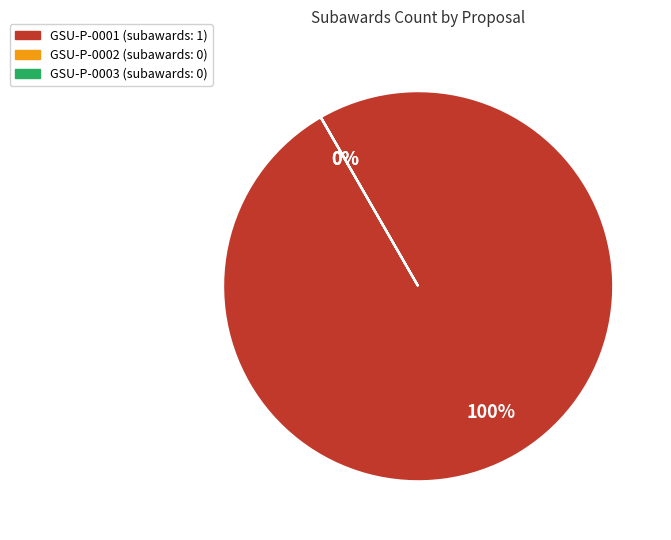

To the nearest percent, what is the difference between the largest and smallest slice percentages?

100%